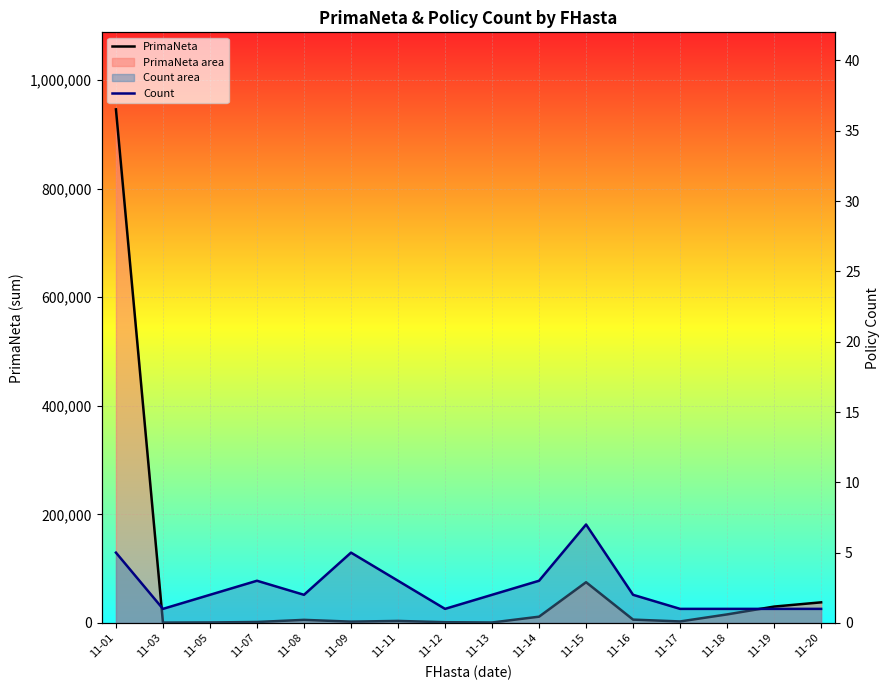

The PrimaNeta series shows 4254.7 at 11-17. True or false?

False